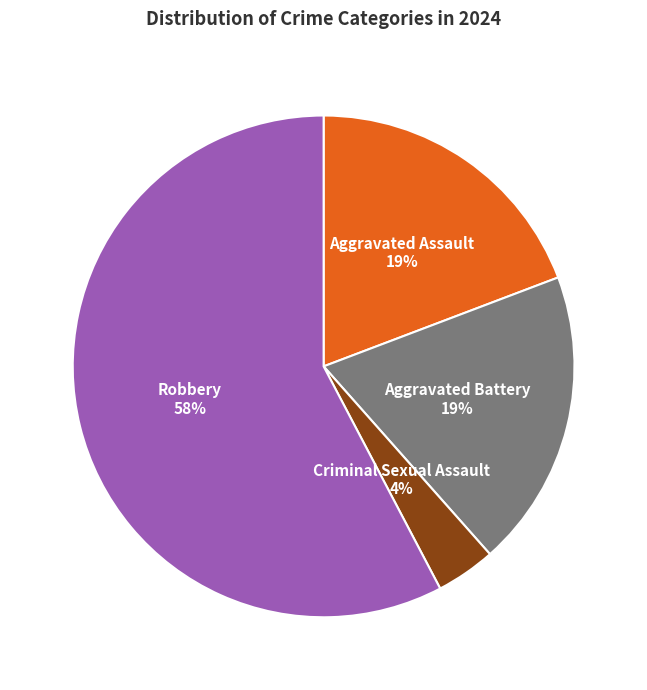

How many segments does this pie chart have?

4